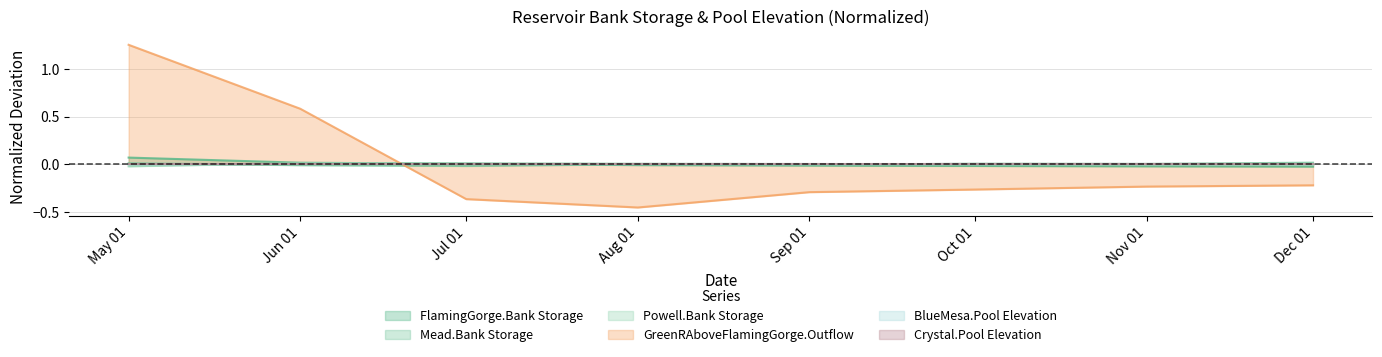

How many data points in Crystal.Pool Elevation are less than 0?

2